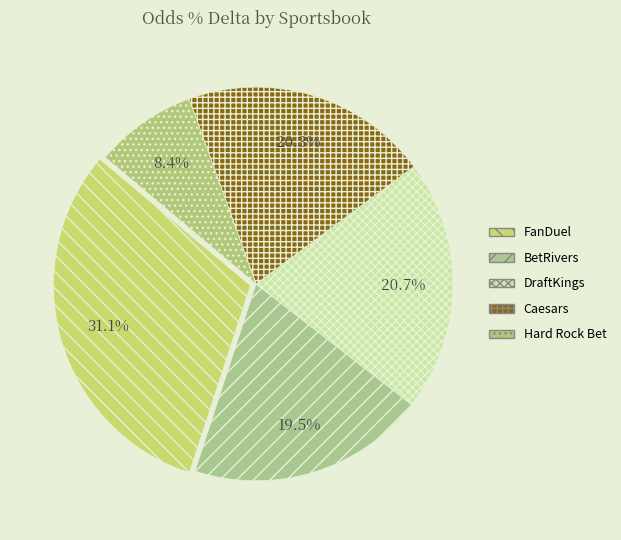

Is there a majority slice in this chart?

No